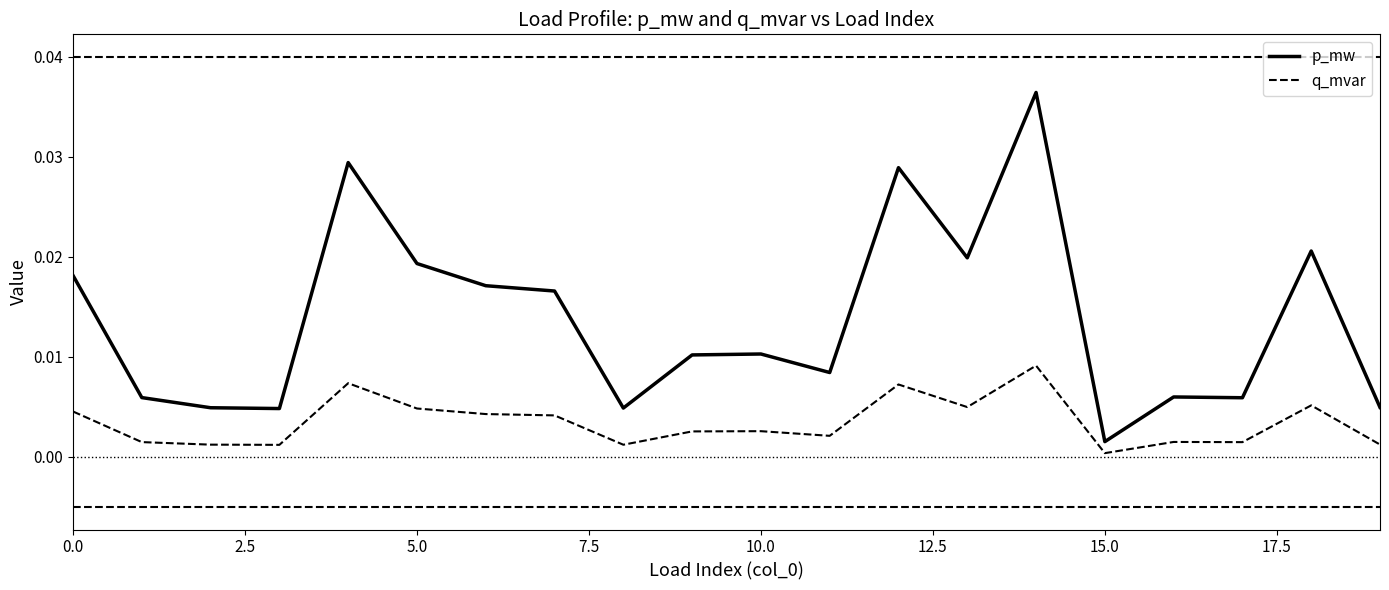

Which series has the largest range (max minus min)?

p_mw